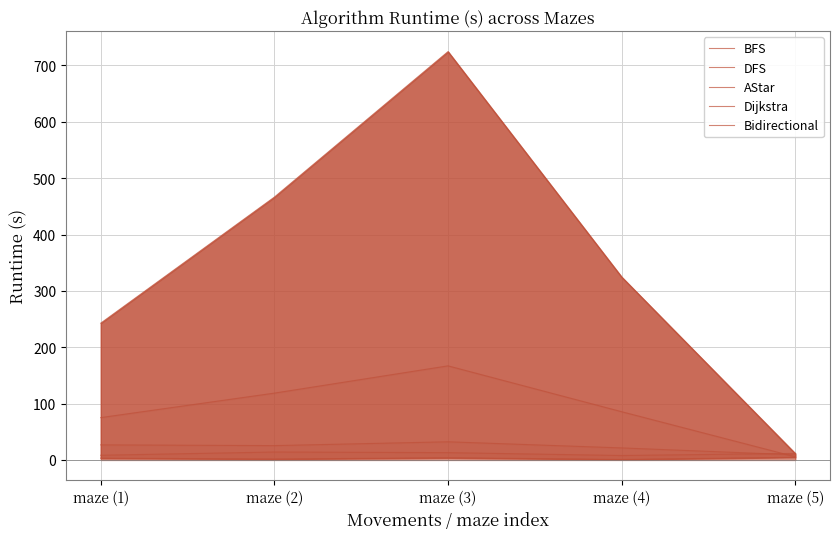

How many data points in Dijkstra are above 324?

3